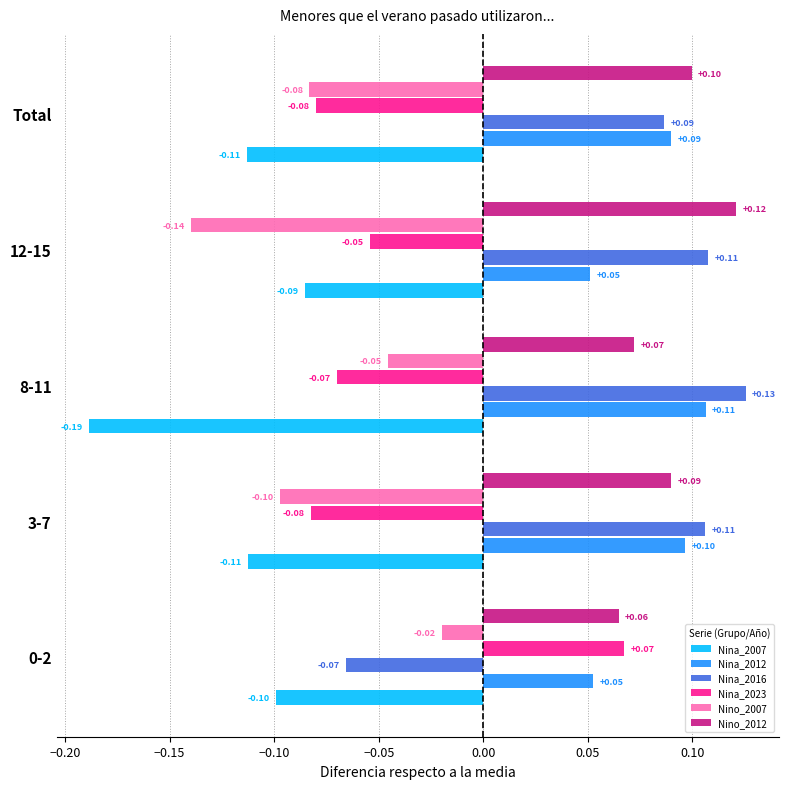

What are all the series names shown in the legend?

Nina_2007, Nina_2012, Nina_2016, Nina_2023, Nino_2007, Nino_2012